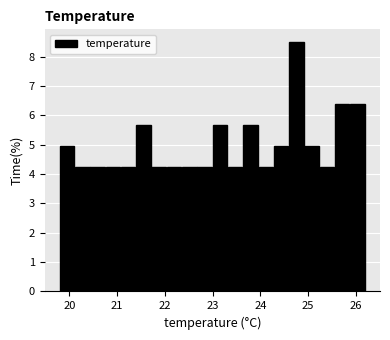

Read against the x-axis, roughly where is the centre of the tallest bar?

24.8